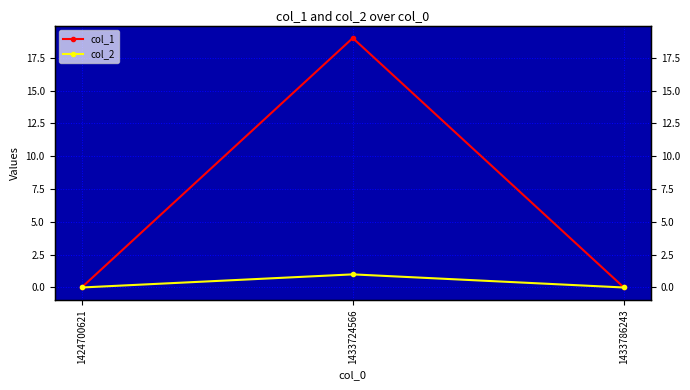

The value of col_1 at 1433724566 is 5. True or false?

False